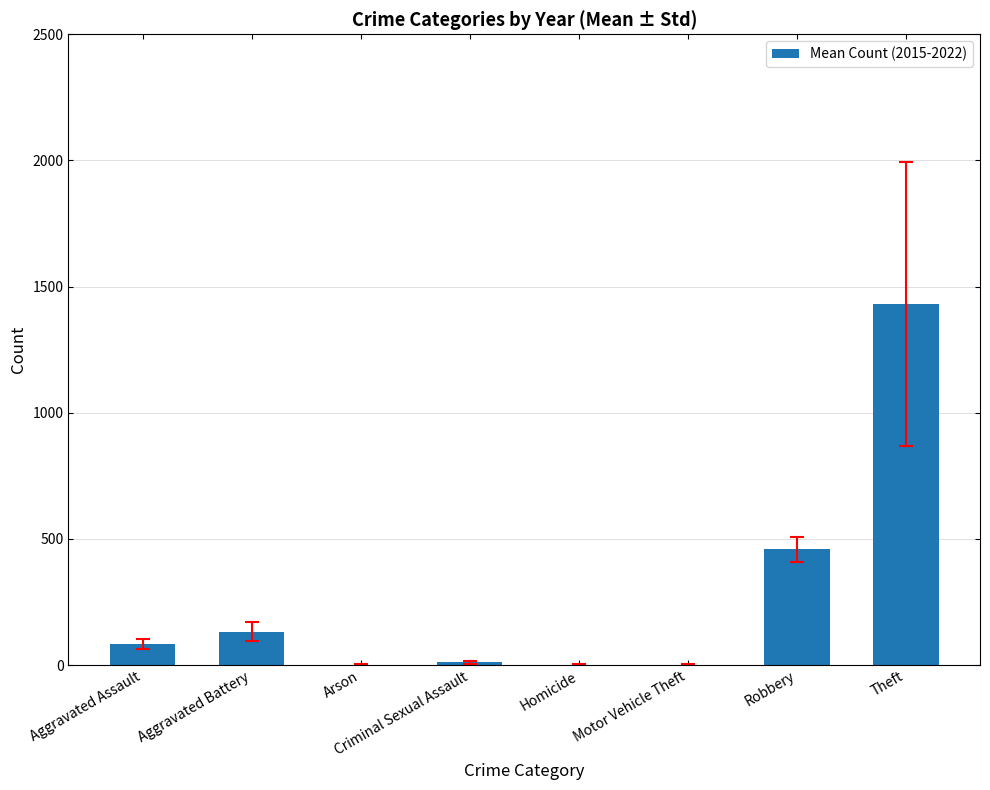

At which label is the value closest to 715?

Robbery